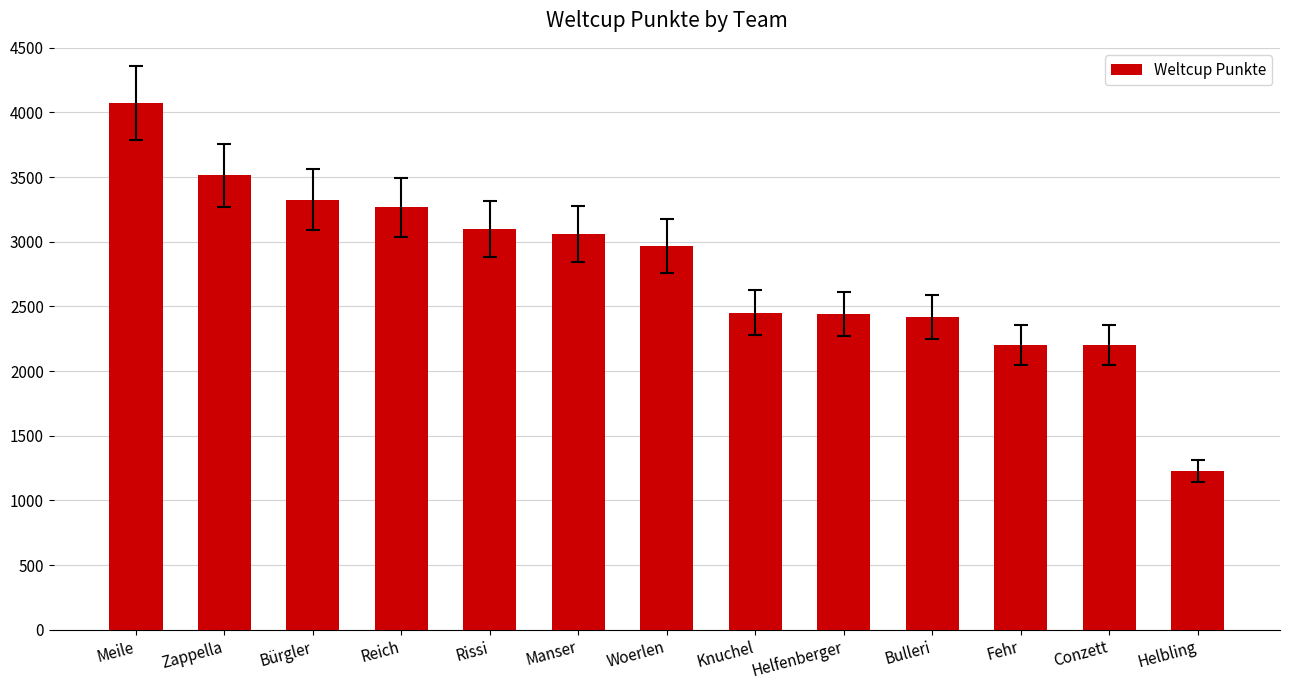

Between Meile and Bürgler, which is larger?

Meile